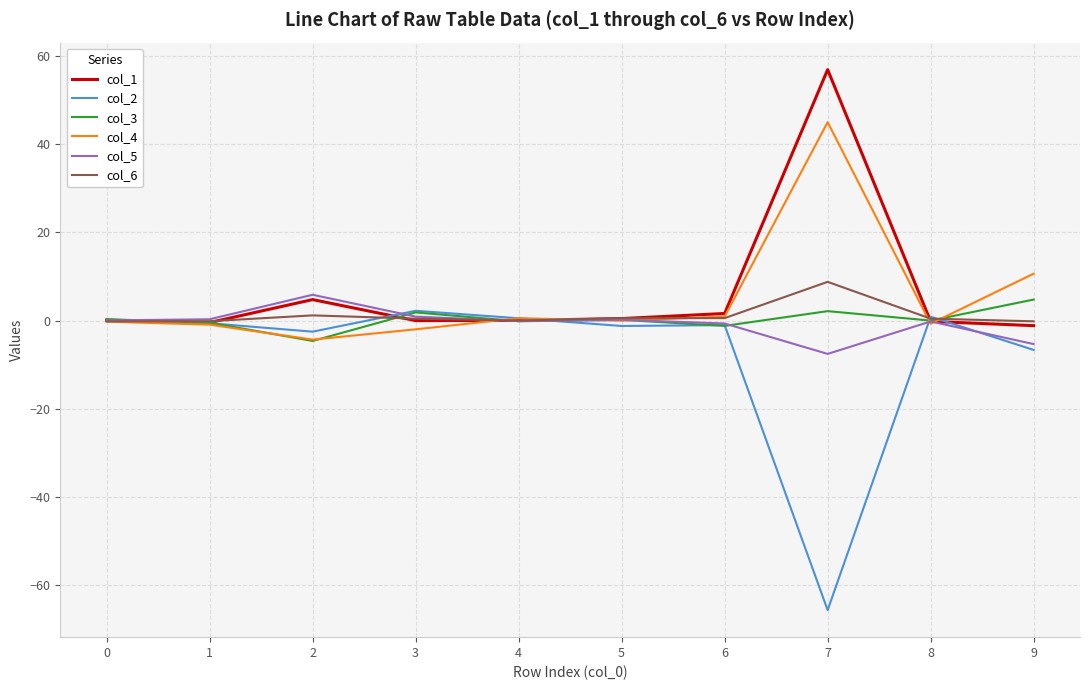

What is the total value across all series at 8?

0.3